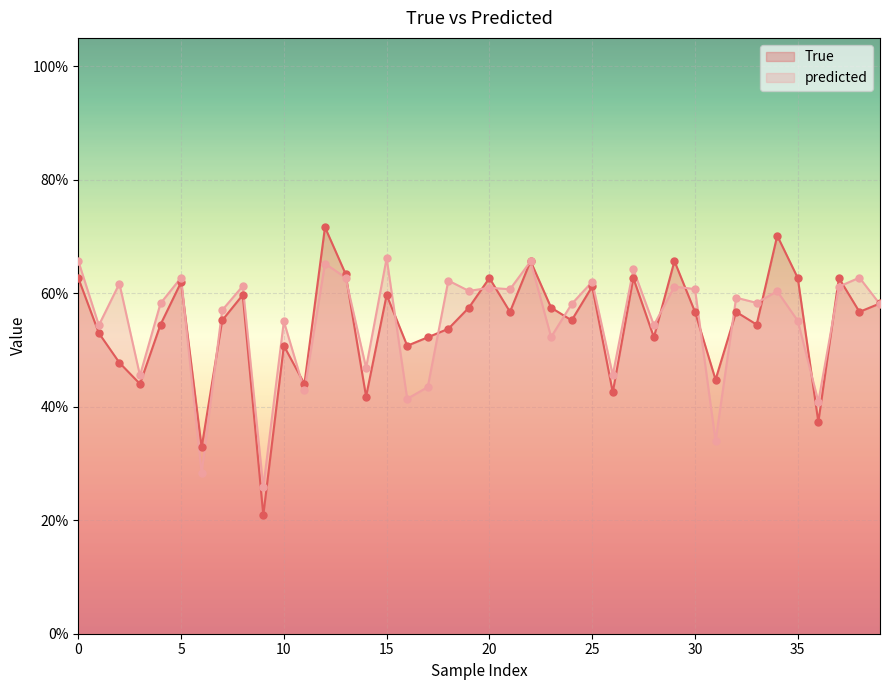

At how many categories does at least one series exceed 0?

40